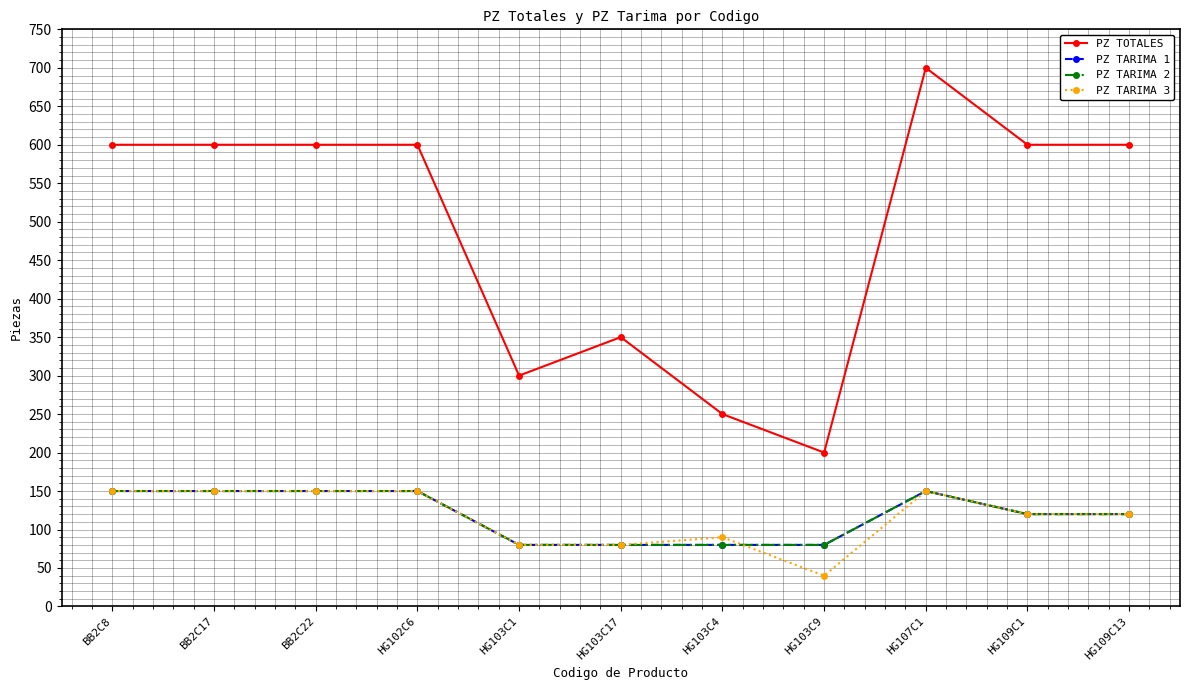

Is it true that PZ TOTALES equals 200 at HG103C9?

True